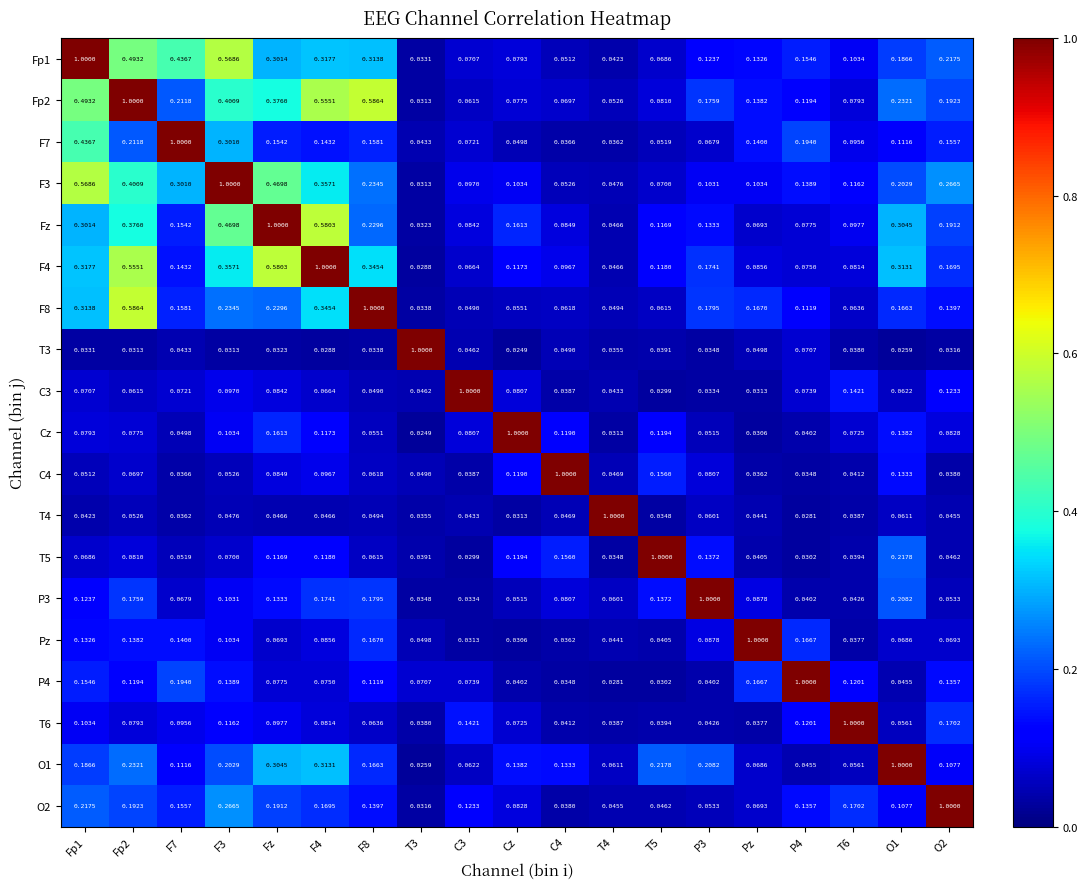

Is the value of T5 at F7 greater than the value of O1 at T6?

No